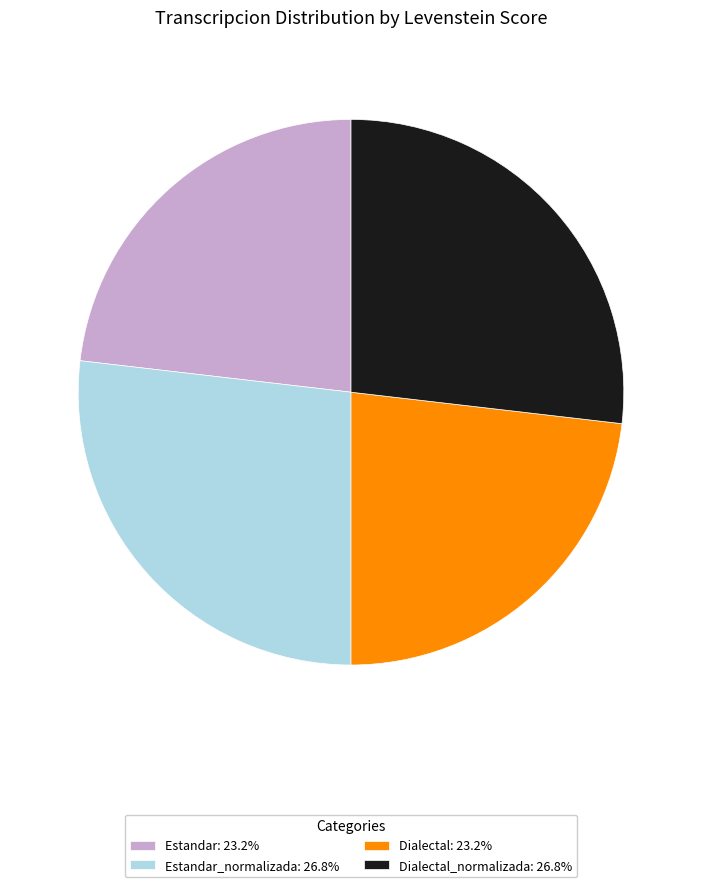

Approximately how many times larger is the value at Dialectal: 23.2% compared to Dialectal_normalizada: 26.8%?

0.9